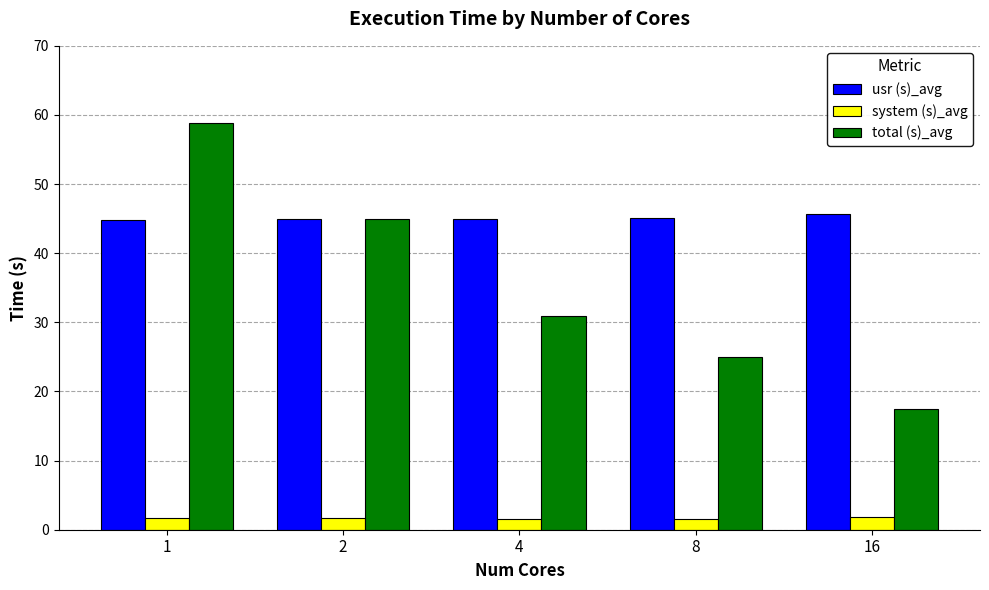

What is the spread (max minus min) of values at 8?

43.5